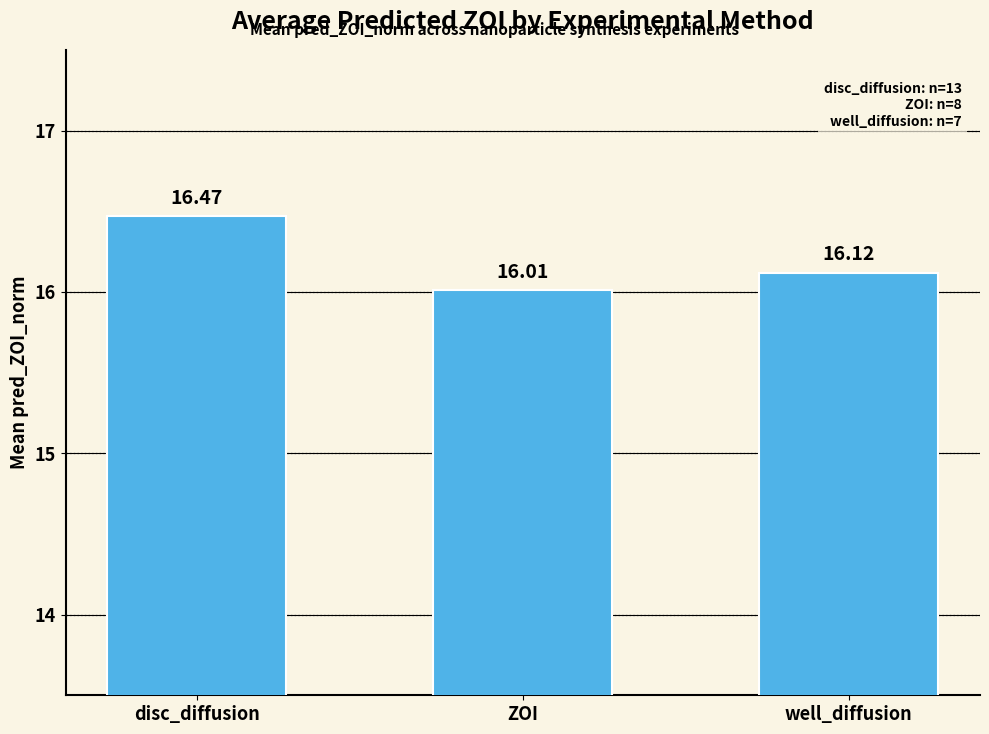

What position from the right is ZOI?

2